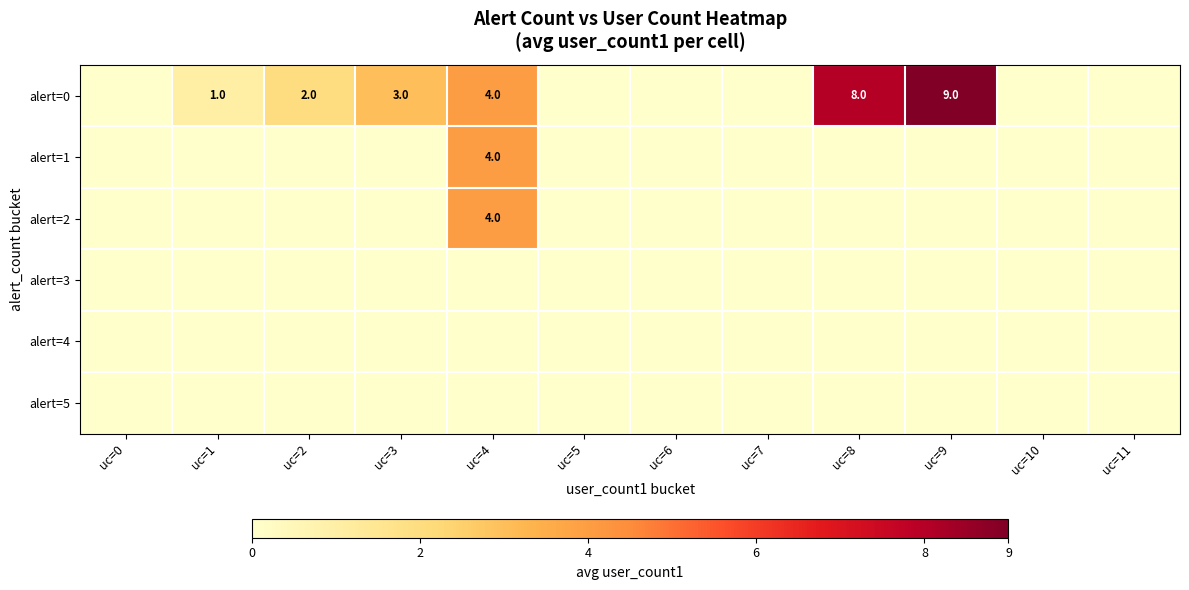

The value of alert=0 at uc=4 is 4. True or false?

True